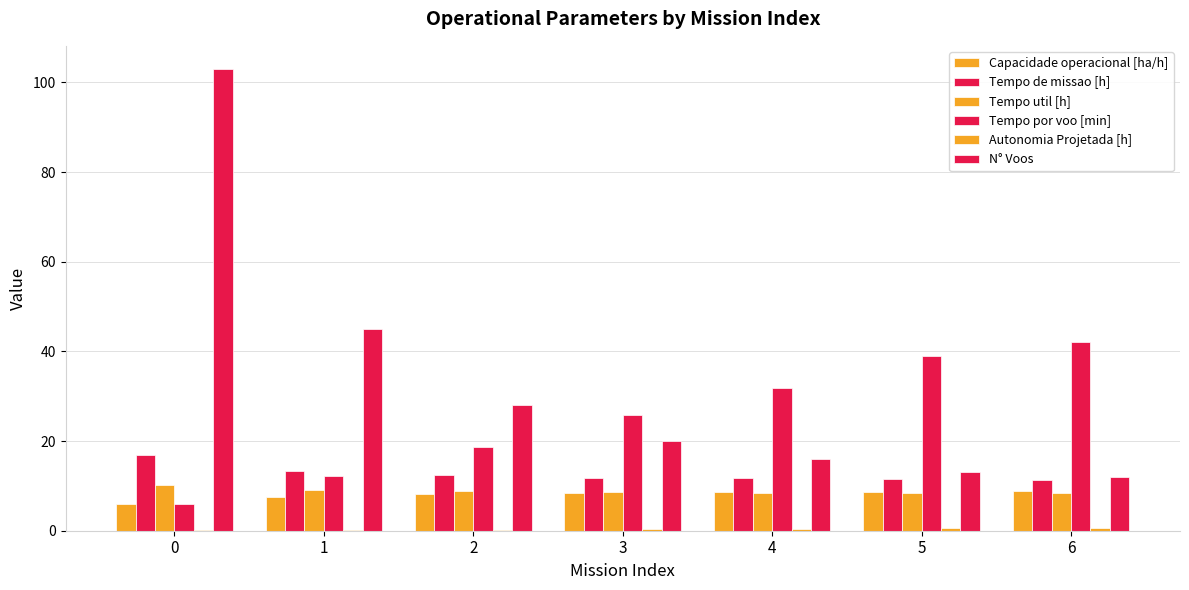

At which label is Tempo por voo [min] closest to 24?

3